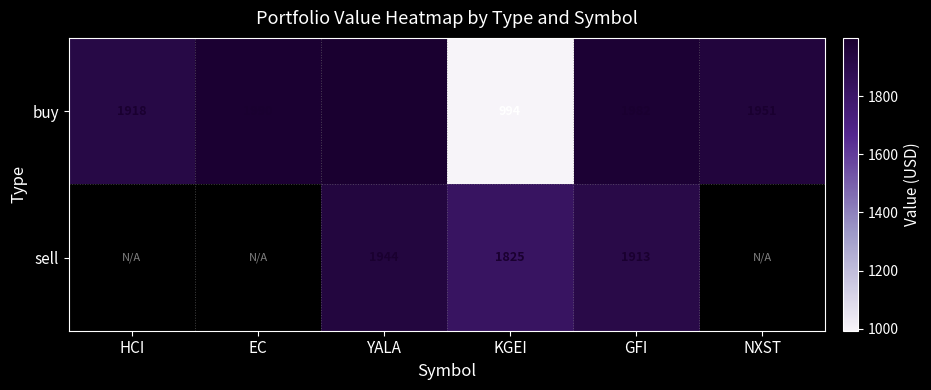

List the labels in order of buy value, largest first.

YALA, EC, GFI, NXST, HCI, KGEI